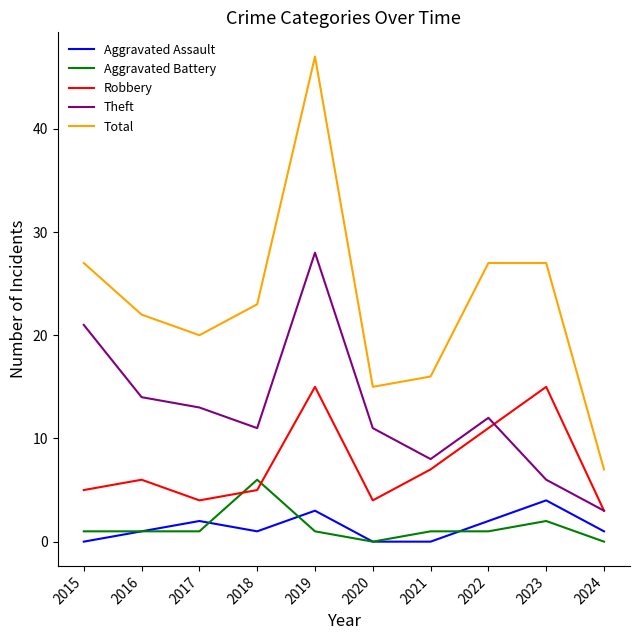

Reading left to right, transcribe all the data shown in this chart.

Aggravated Assault: 2015=0	2016=1	2017=2	2018=1	2019=3	2020=0	2021=0	2022=2	2023=4	2024=1
Aggravated Battery: 2015=1	2016=1	2017=1	2018=6	2019=1	2020=0	2021=1	2022=1	2023=2	2024=0
Robbery: 2015=5	2016=6	2017=4	2018=5	2019=15	2020=4	2021=7	2022=11	2023=15	2024=3
Theft: 2015=21	2016=14	2017=13	2018=11	2019=28	2020=11	2021=8	2022=12	2023=6	2024=3
Total: 2015=27	2016=22	2017=20	2018=23	2019=47	2020=15	2021=16	2022=27	2023=27	2024=7